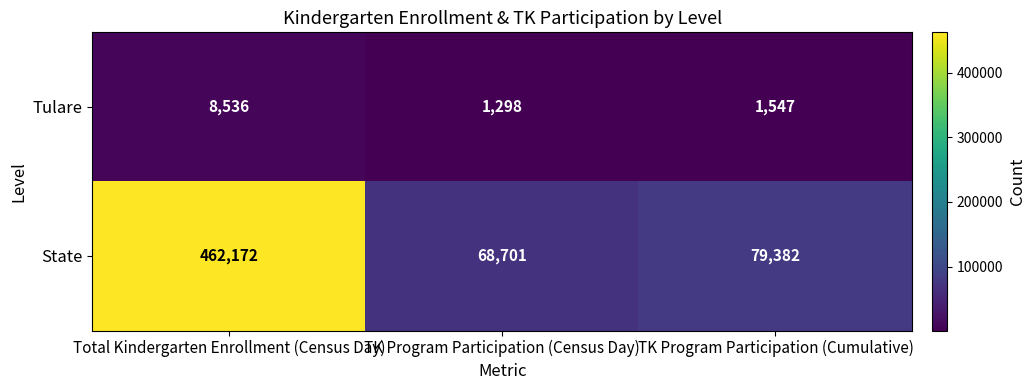

Rank the series at Total Kindergarten Enrollment (Census Day) from highest to lowest value.

State, Tulare